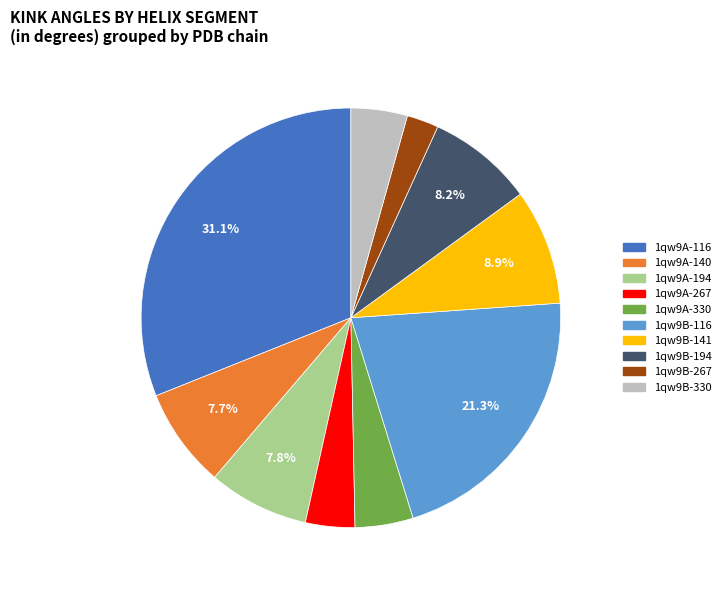

Which slice is the largest?

1qw9A-116